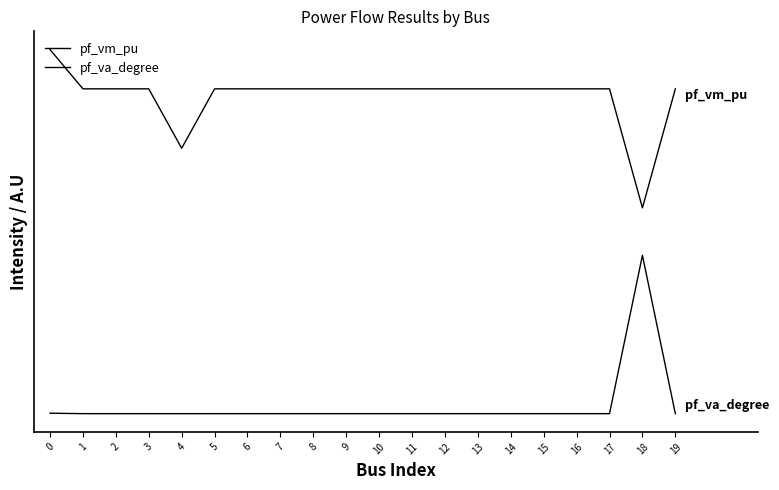

What is the sum of the pf_vm_pu values at 16 and 7?

4.1